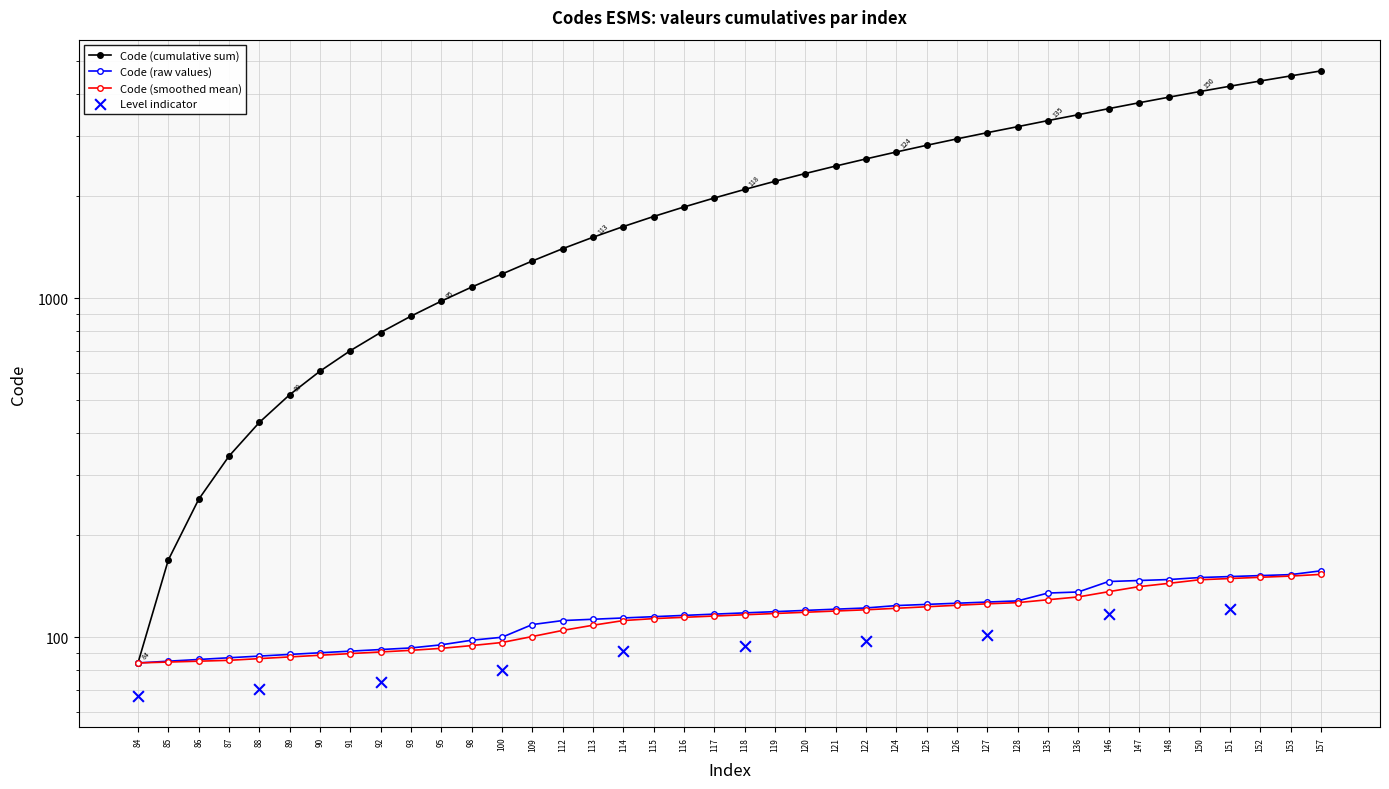

Which has a higher value, 117 or 88?

117